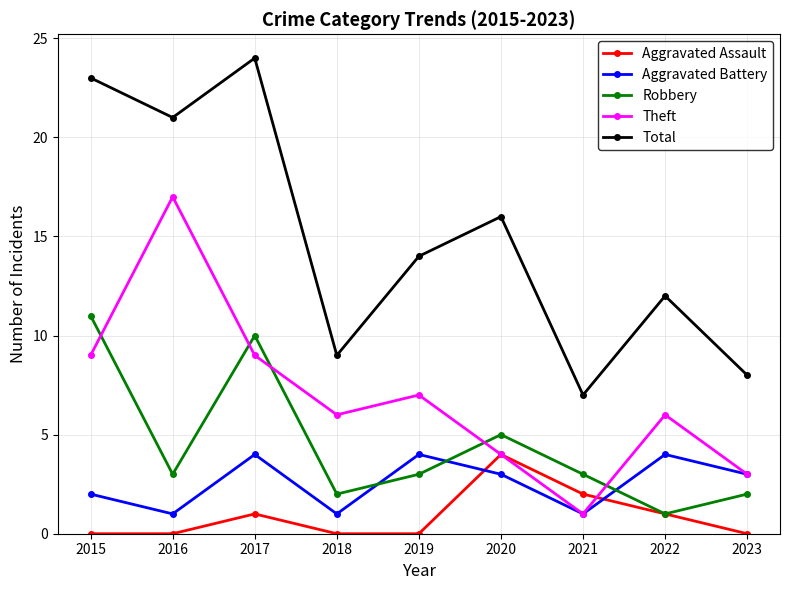

Is this an area chart (filled region under the line)?

No